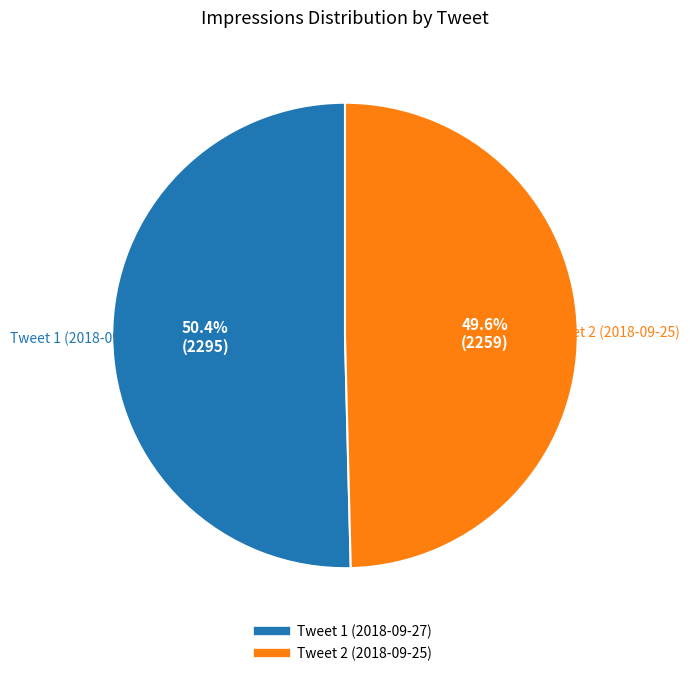

How many segments does this pie chart have?

2